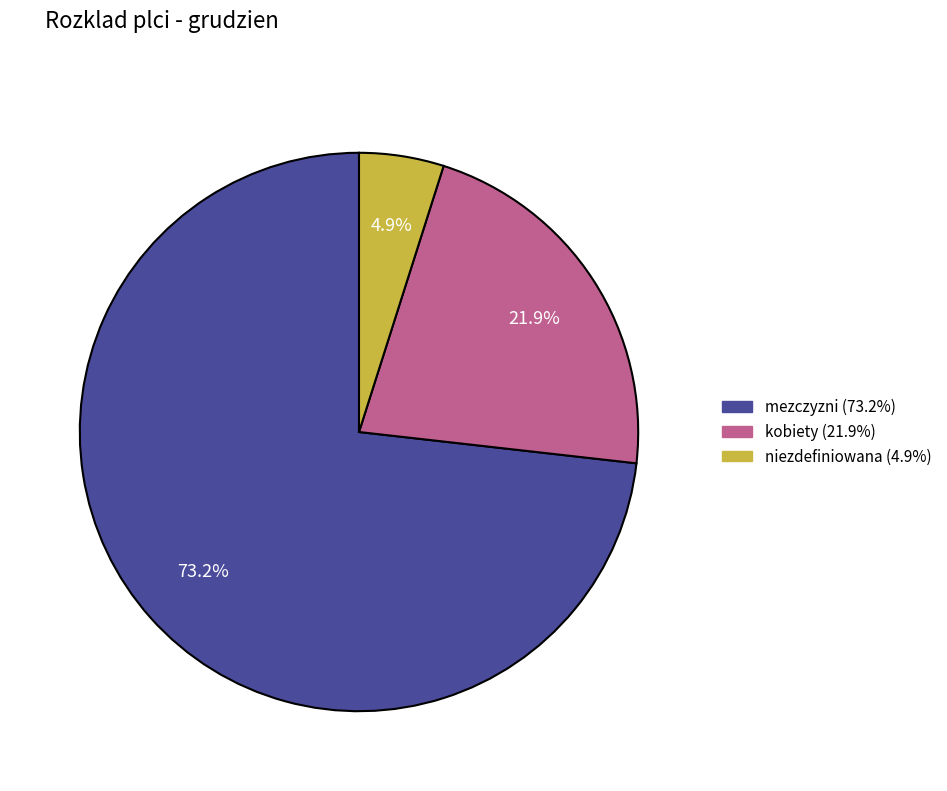

Which has a higher value, niezdefiniowana or kobiety?

kobiety